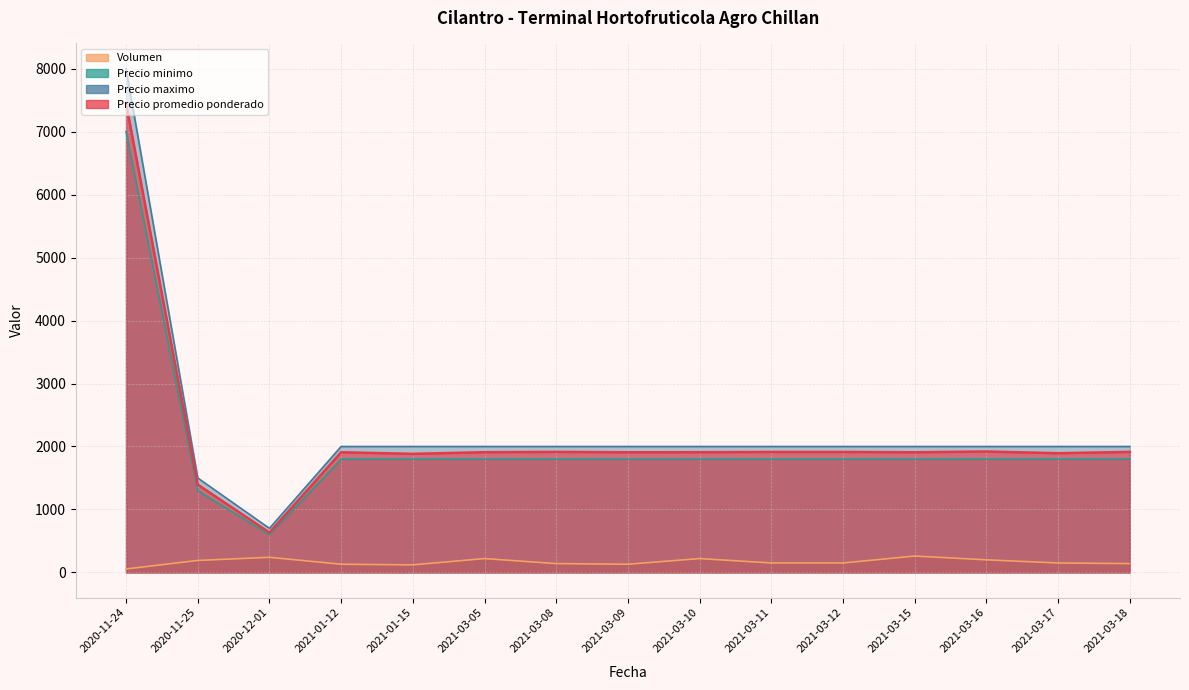

Rank the series at 2020-12-01 from lowest to highest value.

Volumen, Precio minimo, Precio promedio ponderado, Precio maximo